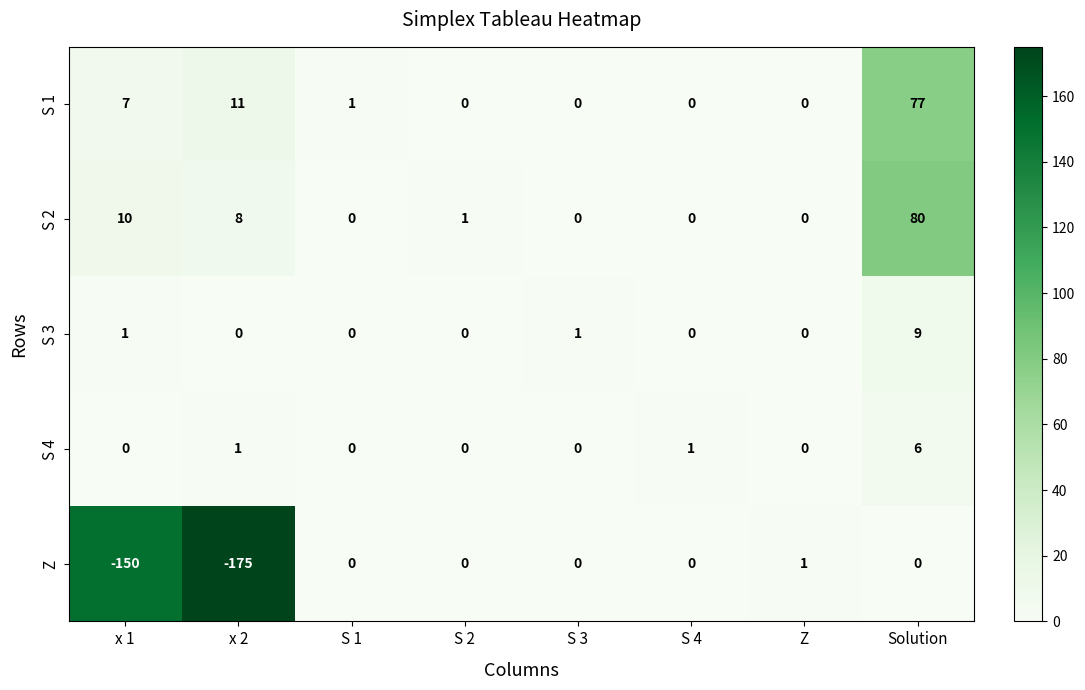

Rank the series by their maximum value, from highest to lowest.

S 2, S 1, S 3, S 4, Z